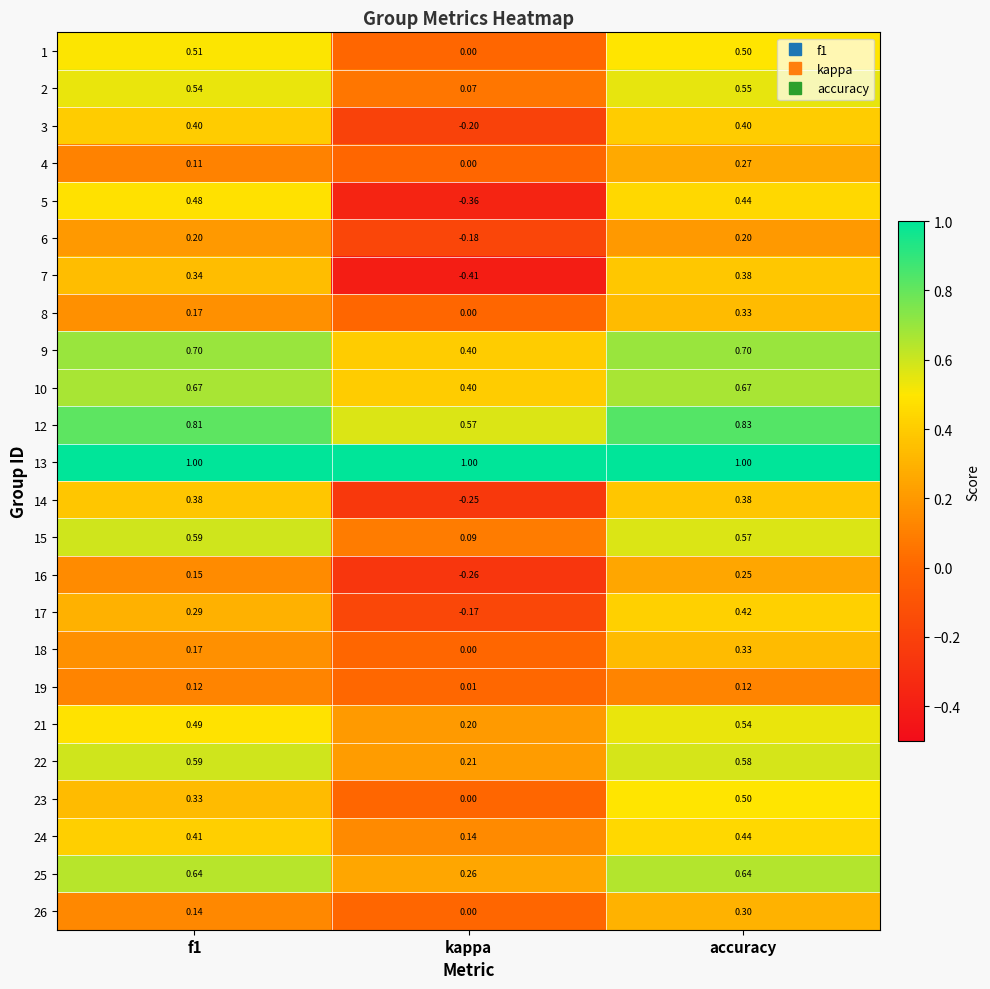

At which label is 8 closest to 0?

kappa